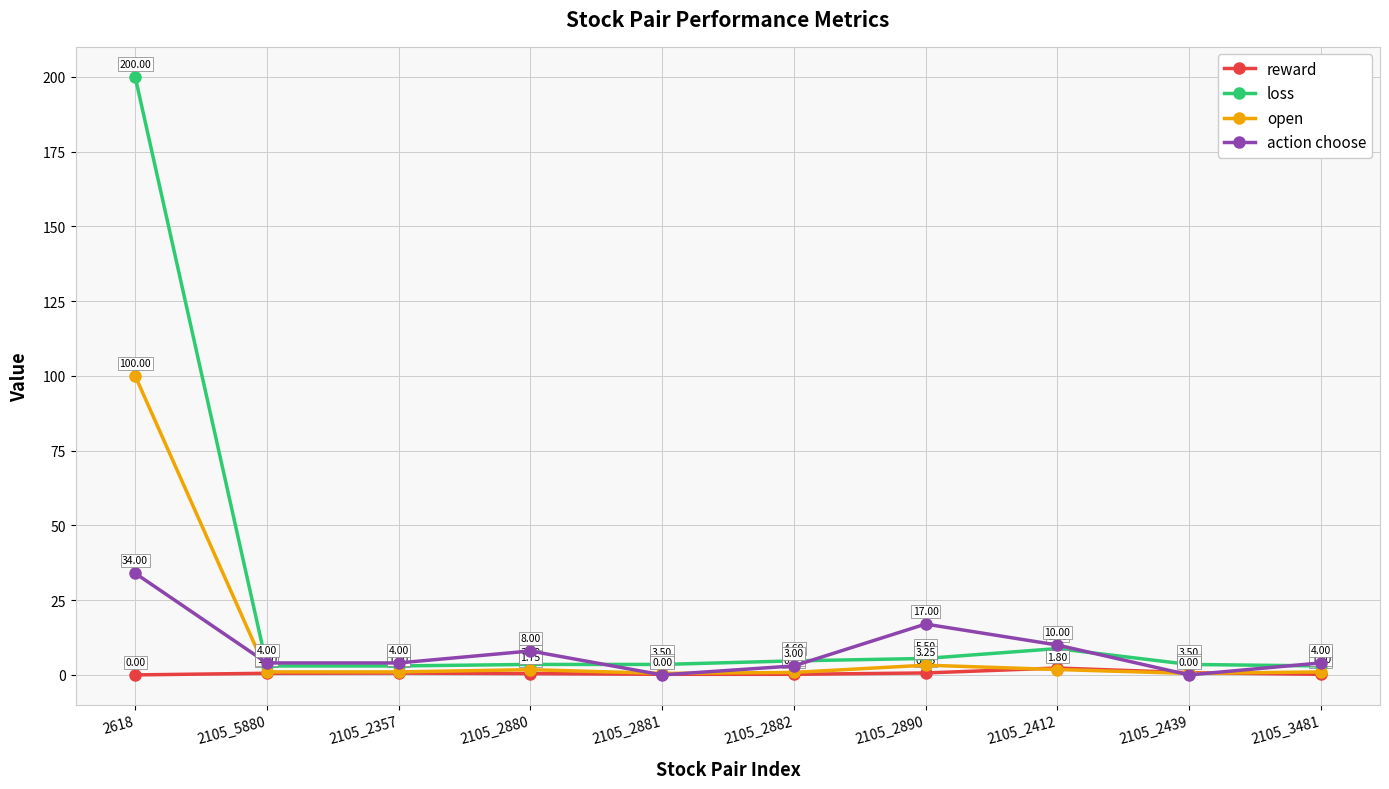

What is the total value across all series at 2105_2412?

22.9